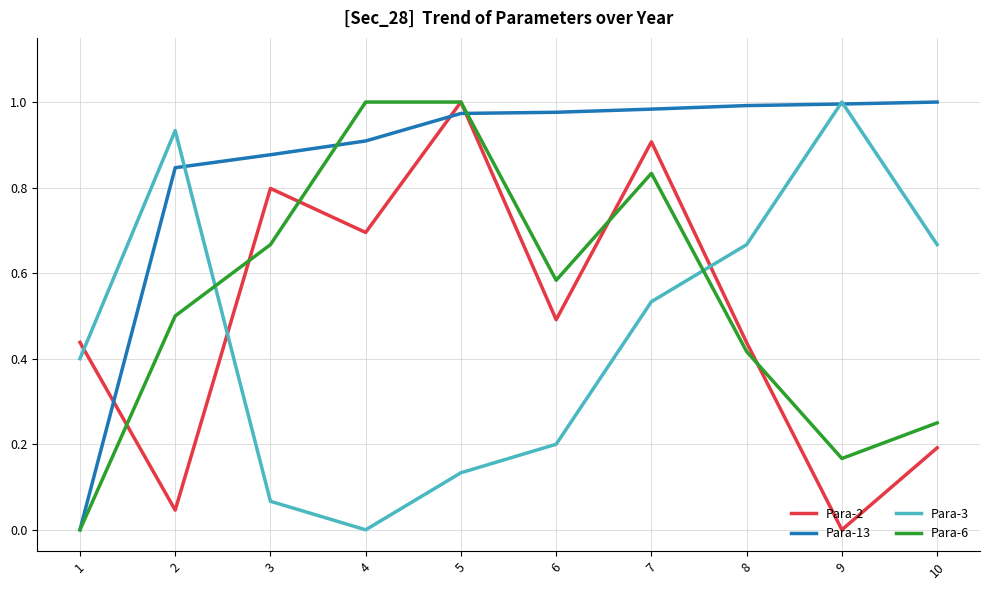

The Para-2 series shows 0.2 at 4. True or false?

False